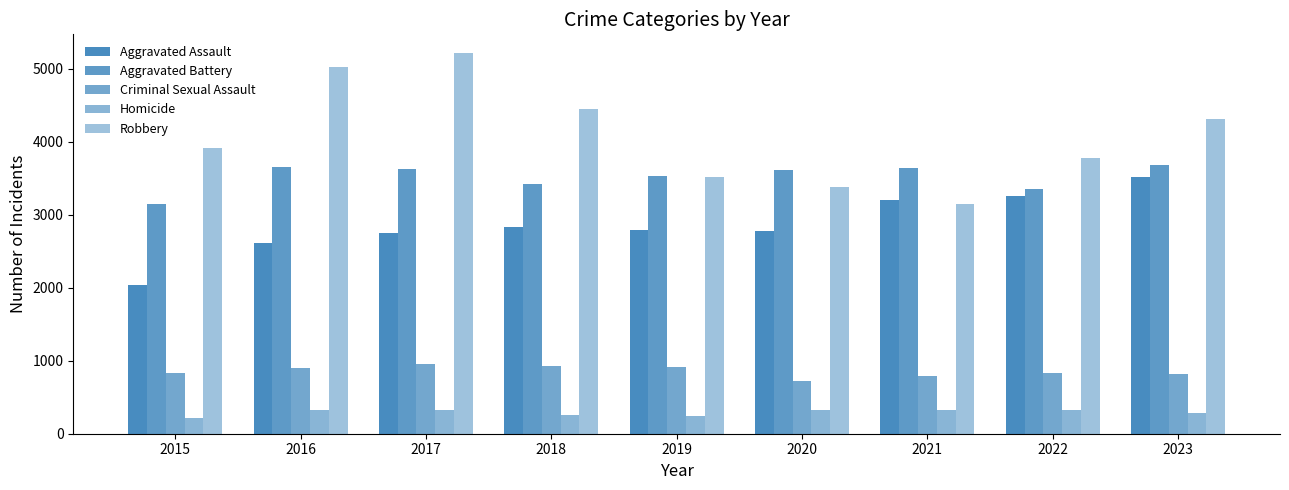

What is the difference between the Robbery values at 2020 and 2022?

397